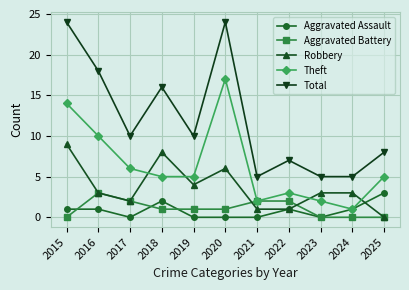

True or false: Theft has more than 1 interior local peaks.

True